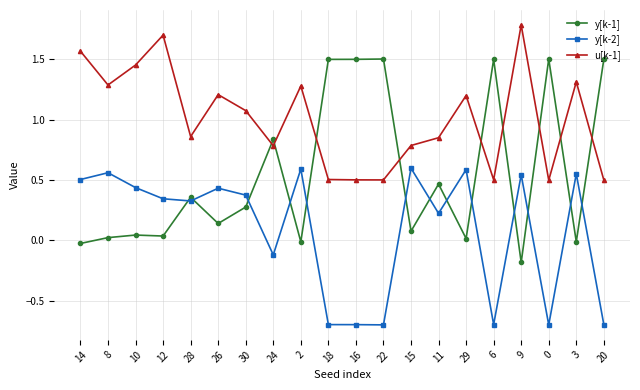

List the series in order of their peak value, lowest first.

y[k-2], y[k-1], u[k-1]